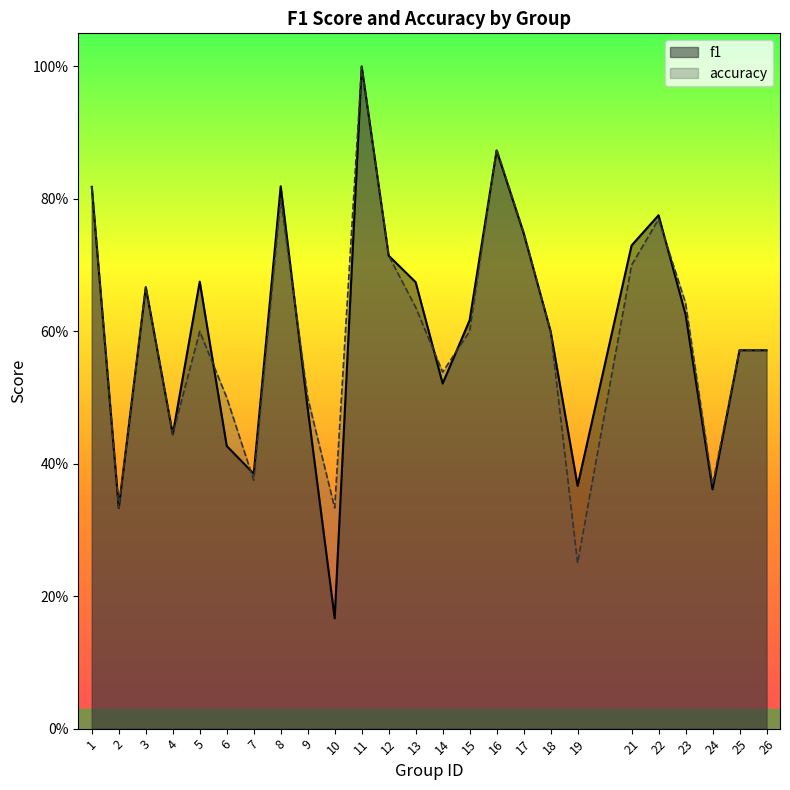

How many lines are shown in the chart?

2